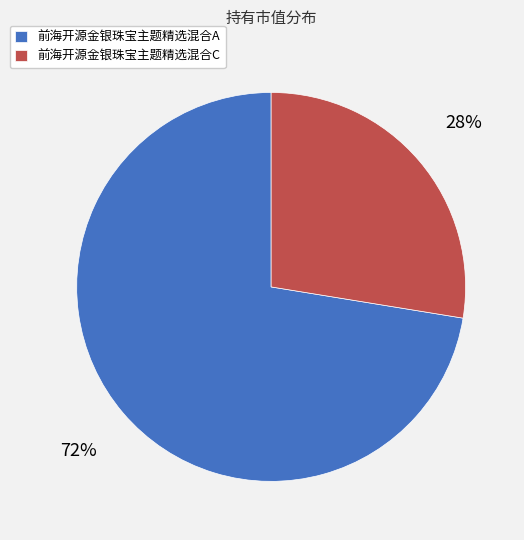

Is the sum of 前海开源金银珠宝主题精选混合A and 前海开源金银珠宝主题精选混合C greater than half?

Yes